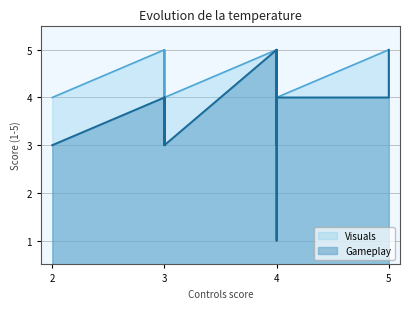

True or false: Visuals and Gameplay intersect in this chart.

True